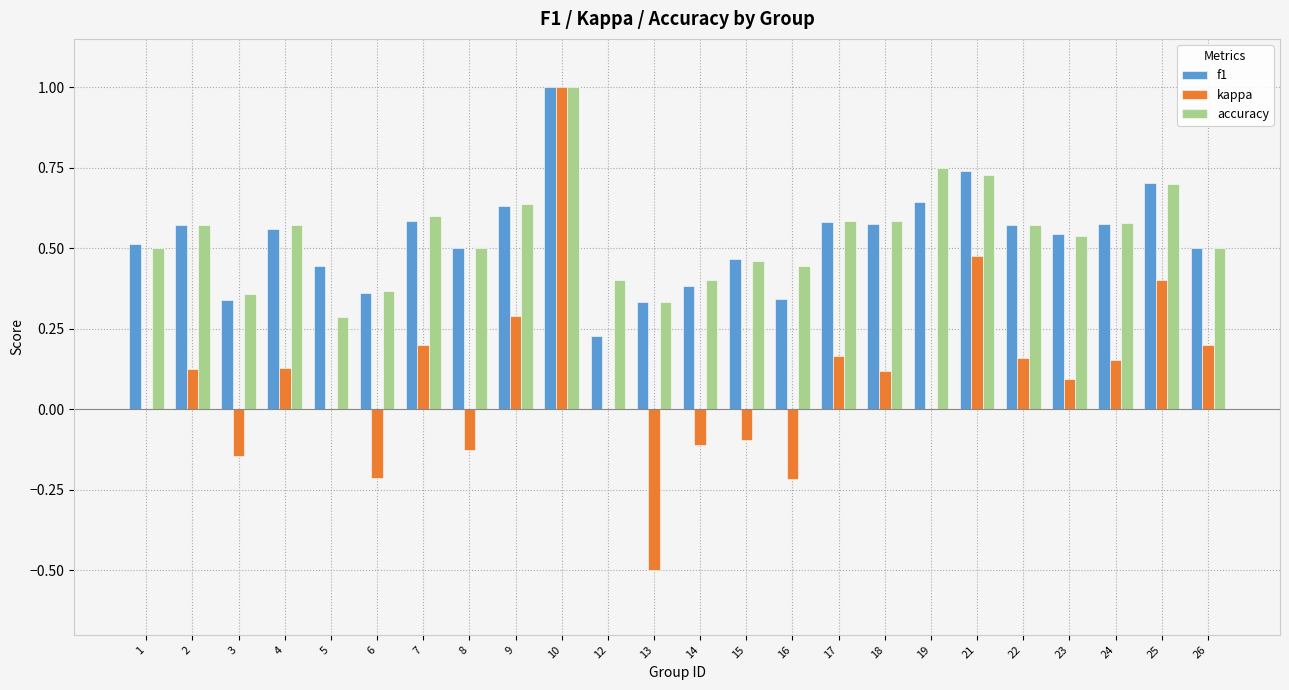

How many f1 values are between 0 and 1?

24